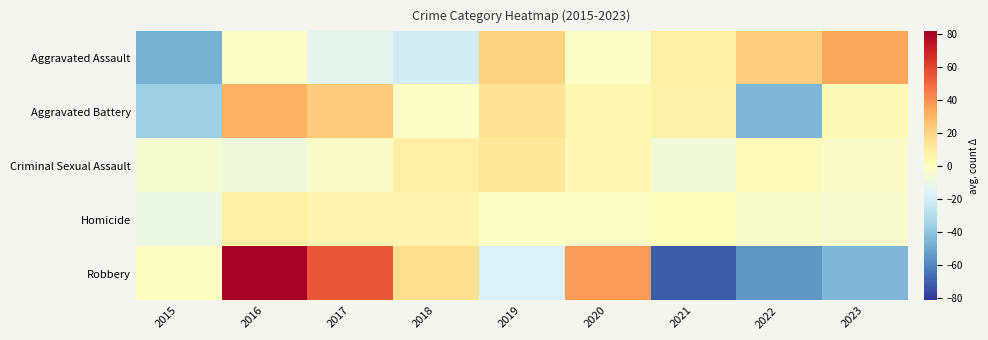

Rank the series at 2016 from lowest to highest value.

Criminal Sexual Assault, Aggravated Assault, Homicide, Aggravated Battery, Robbery